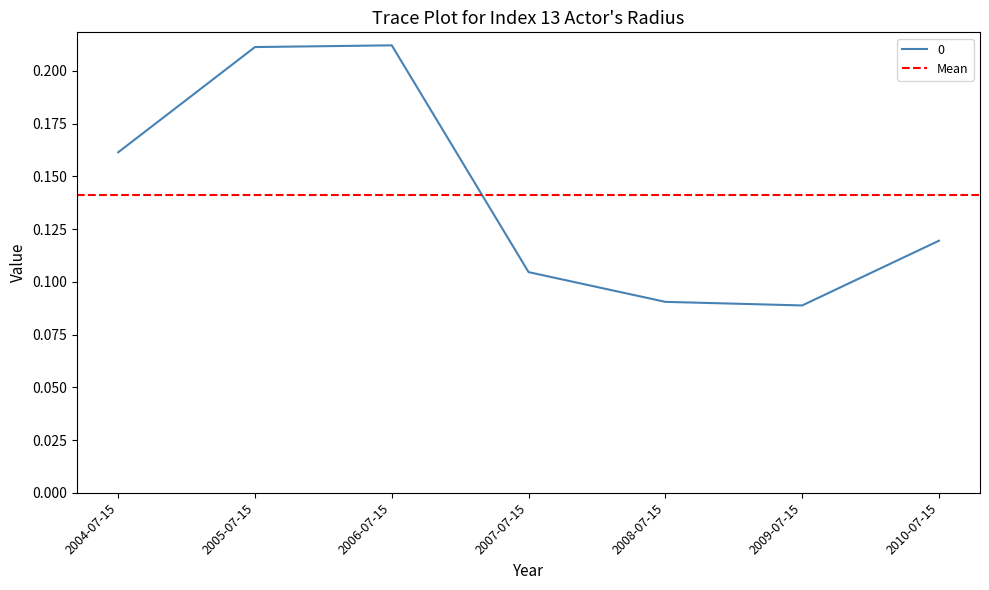

What is the sum of all values?

1.0